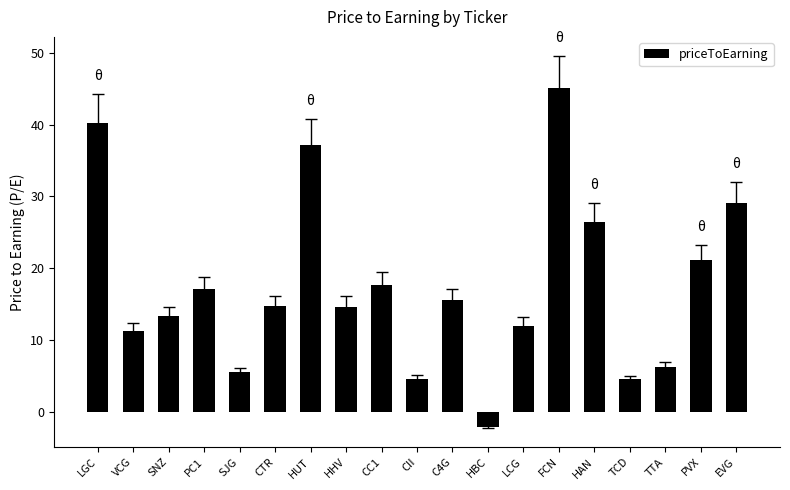

Is it true that the value at PVX is 21.1?

True